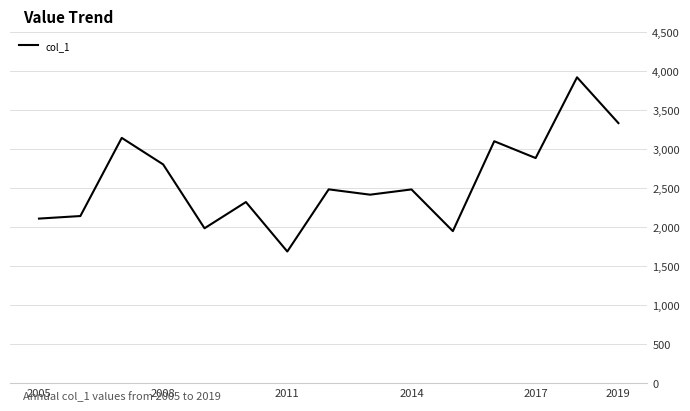

What is the maximum value shown in the chart?

3919.7